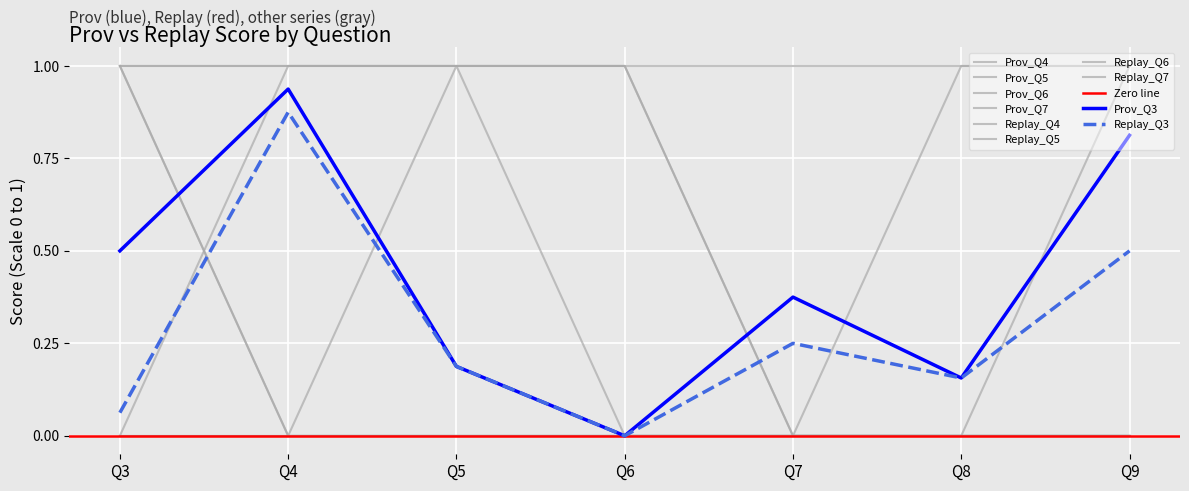

What is the difference between the maximum and second lowest values in the Prov_Q7 series?

1.0